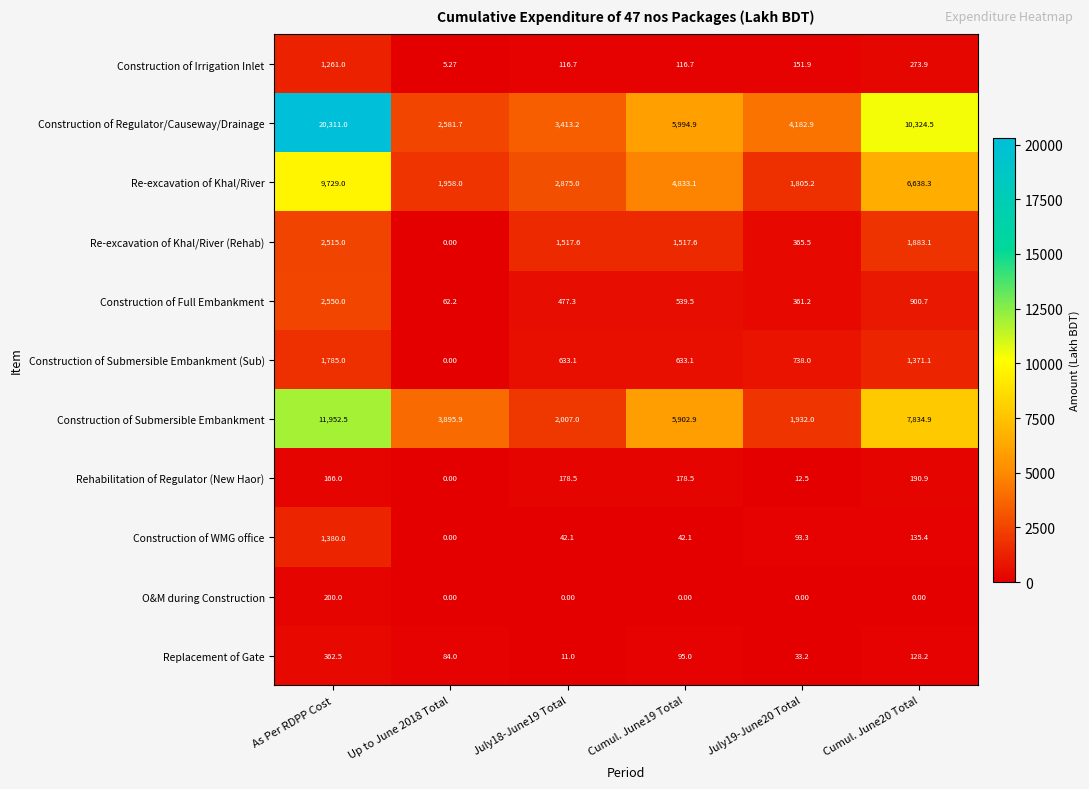

How many series are shown in this chart?

11